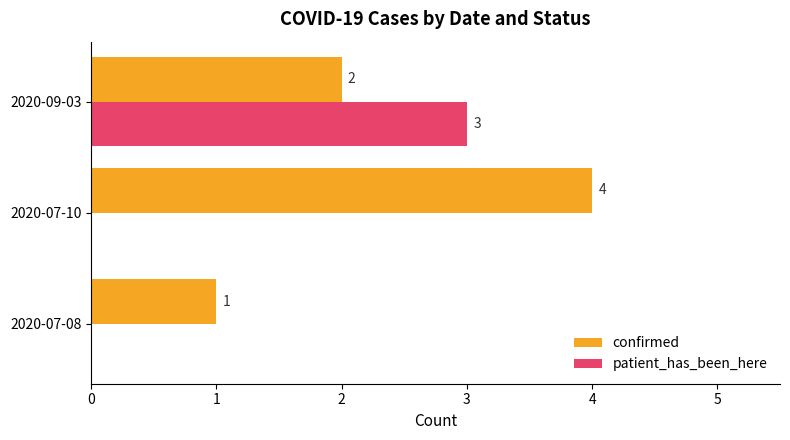

The patient_has_been_here series shows 0 at 2020-07-08. True or false?

True